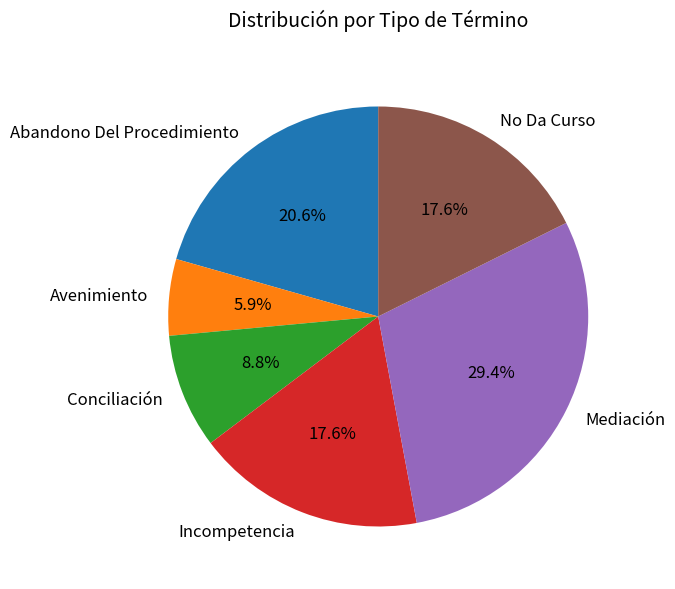

True or false: Mediación accounts for 29% of the total.

True